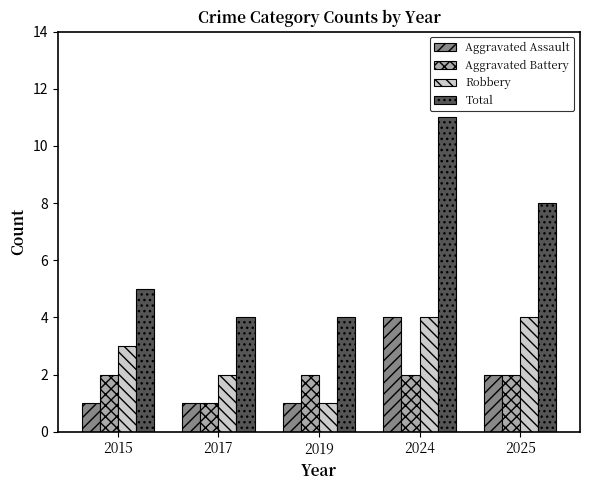

At 2015, list the series in order from smallest to largest.

Aggravated Assault, Aggravated Battery, Robbery, Total